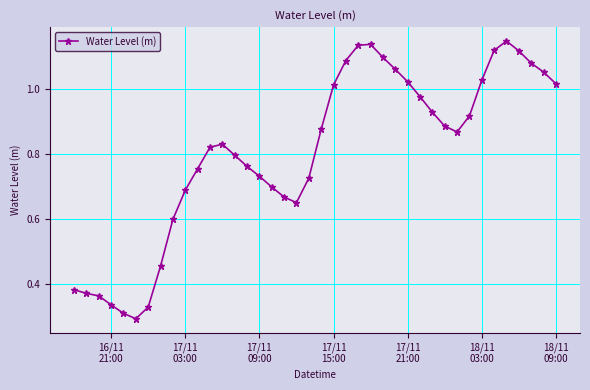

Does the chart display data point markers on the line(s)?

Yes